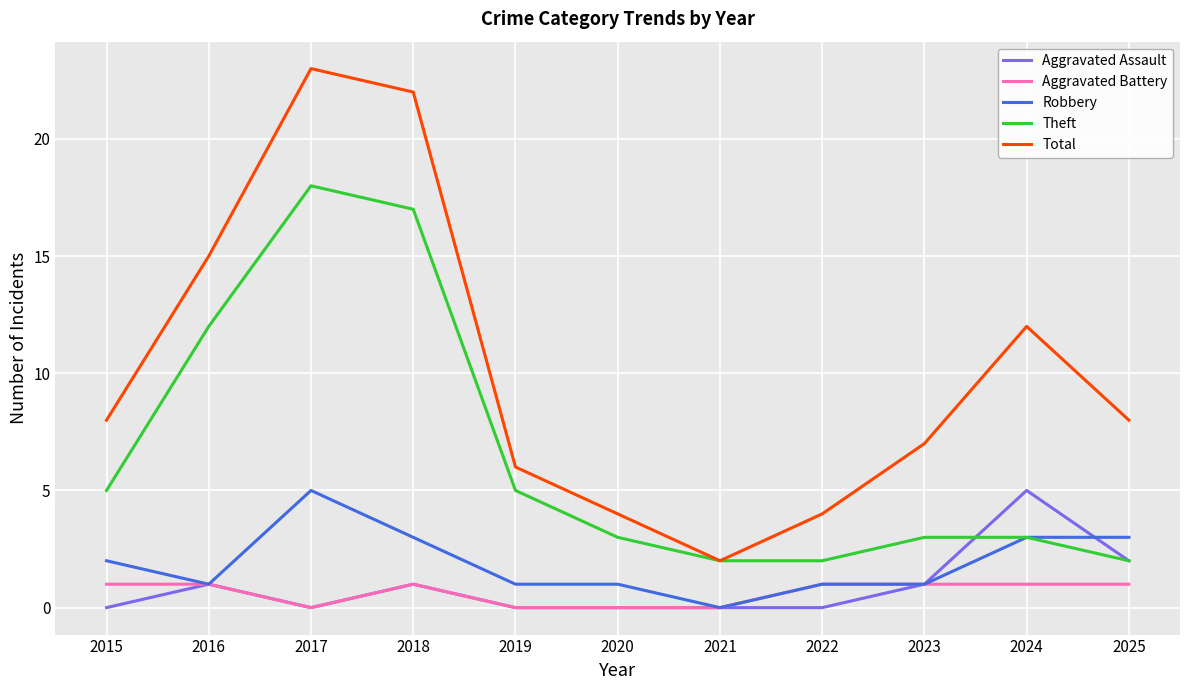

In Total, how many points are higher than both neighbors (excluding endpoints)?

2